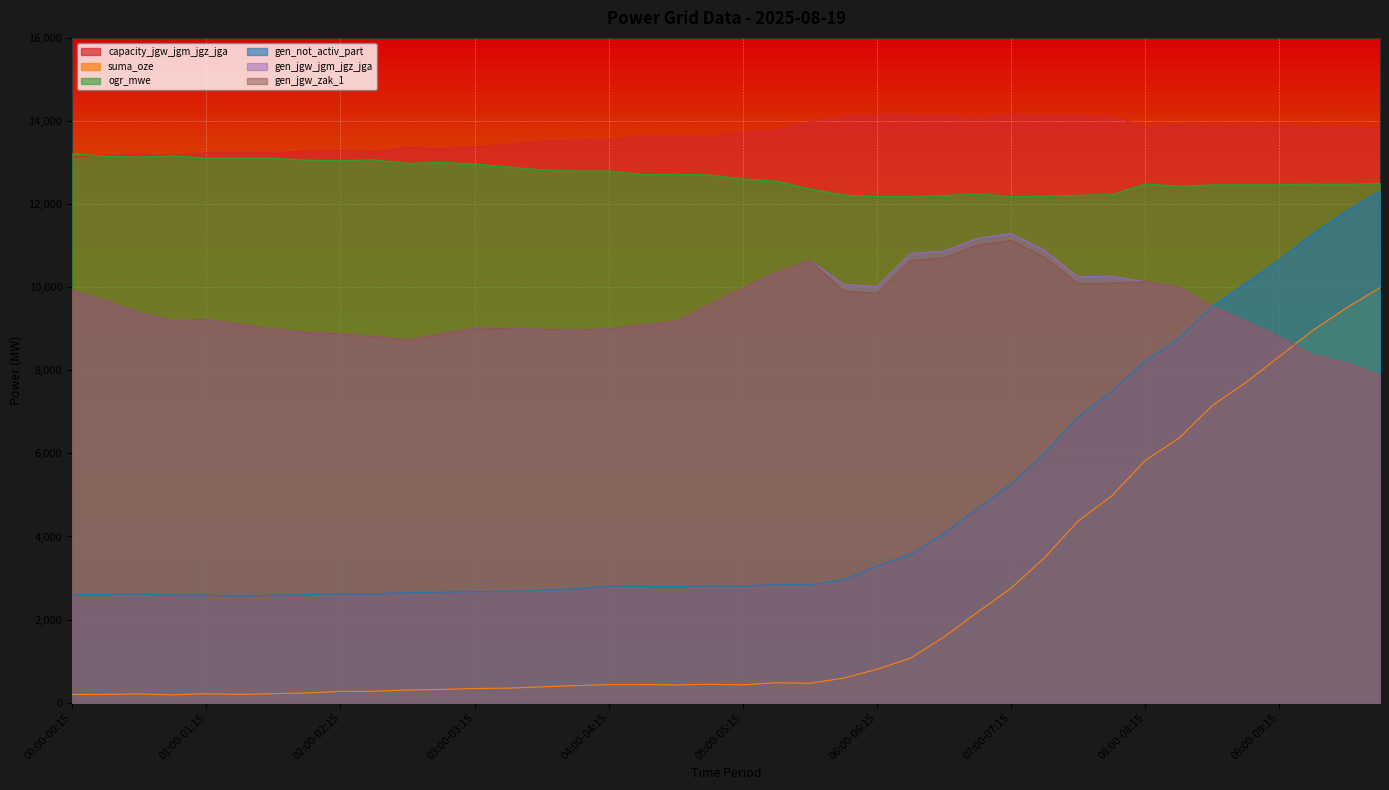

The ogr_mwe series shows 12194 at 07:15-07:30. True or false?

True